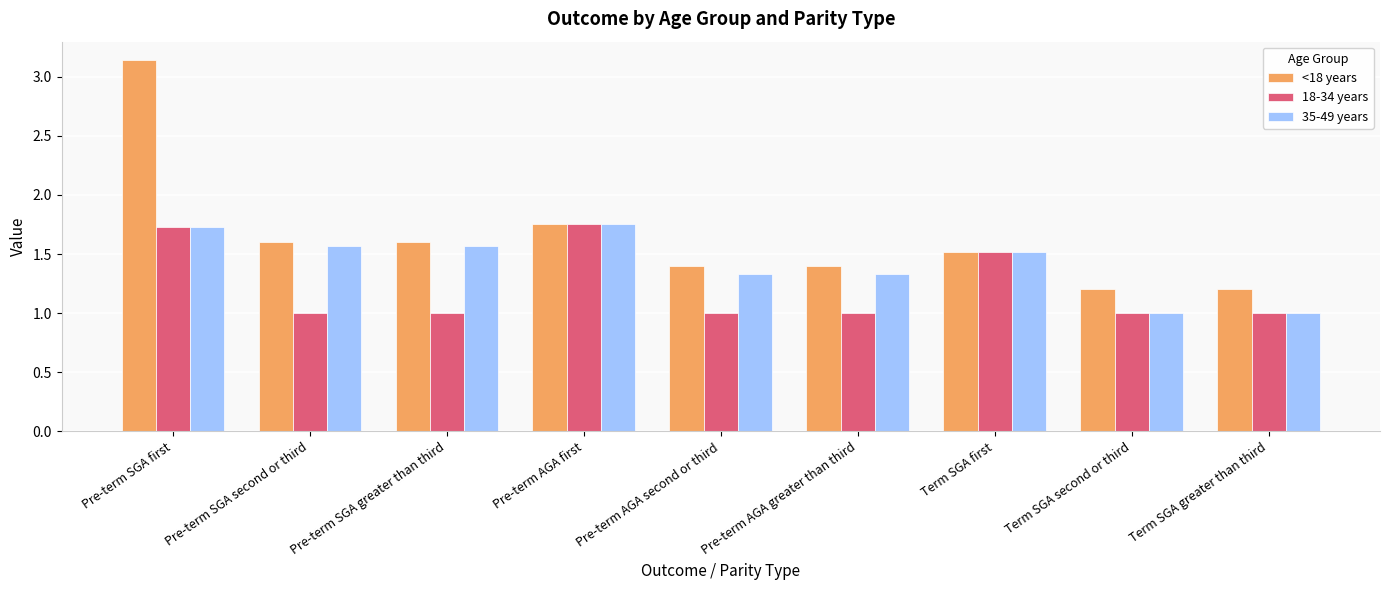

What is the lowest value of the 35-49 years series?

1.0